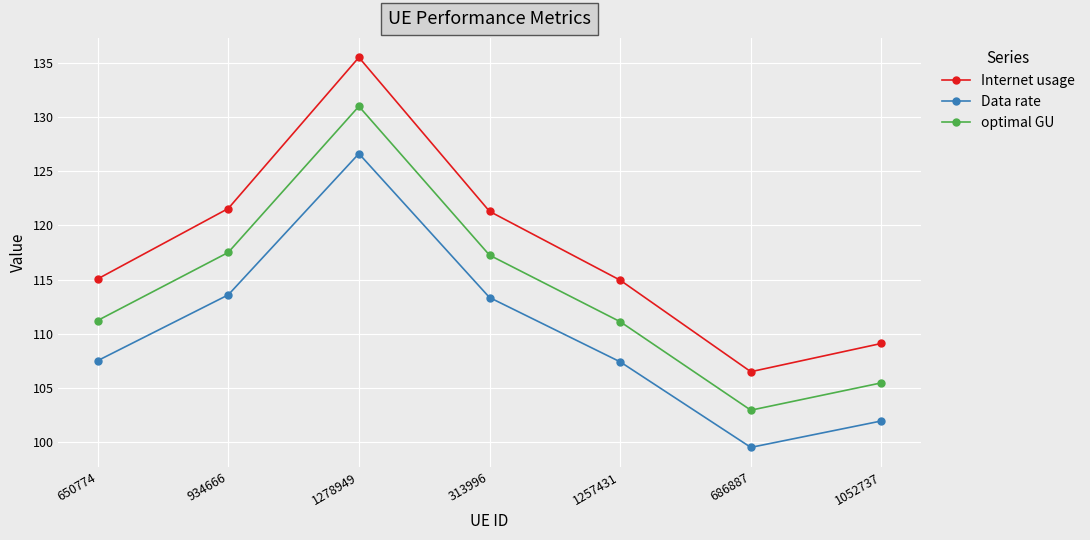

How many interior local peaks does the Data rate series have?

1